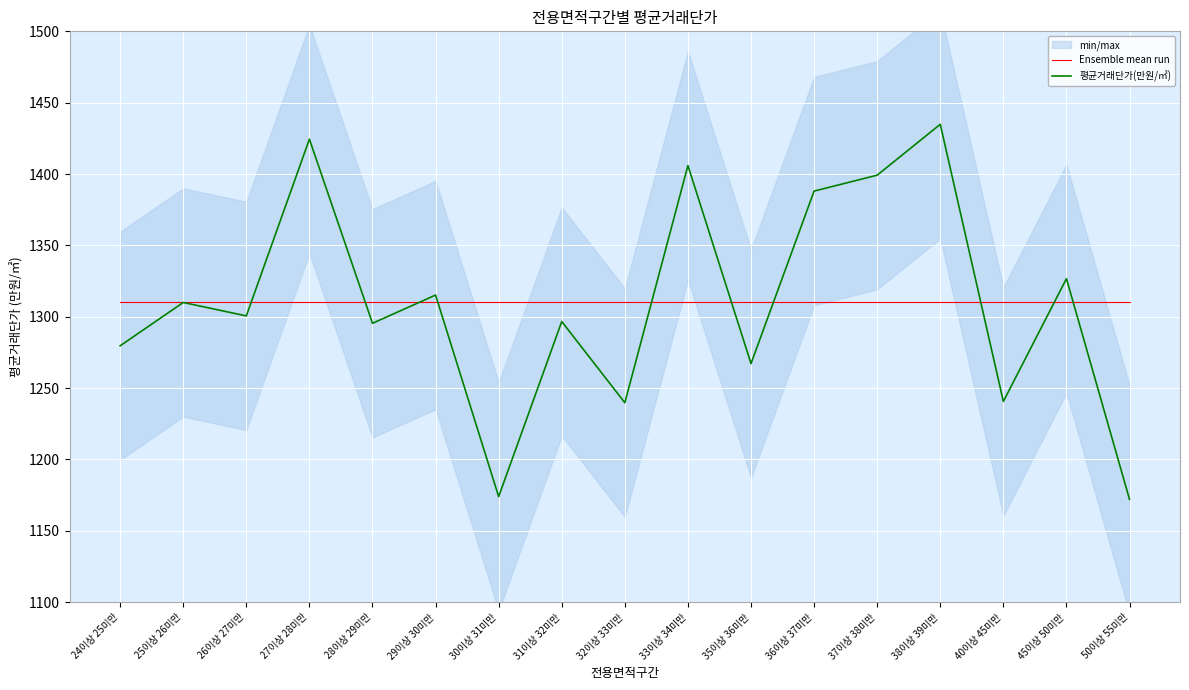

True or false: Ensemble mean run has more than 2 points higher than both neighbors.

False